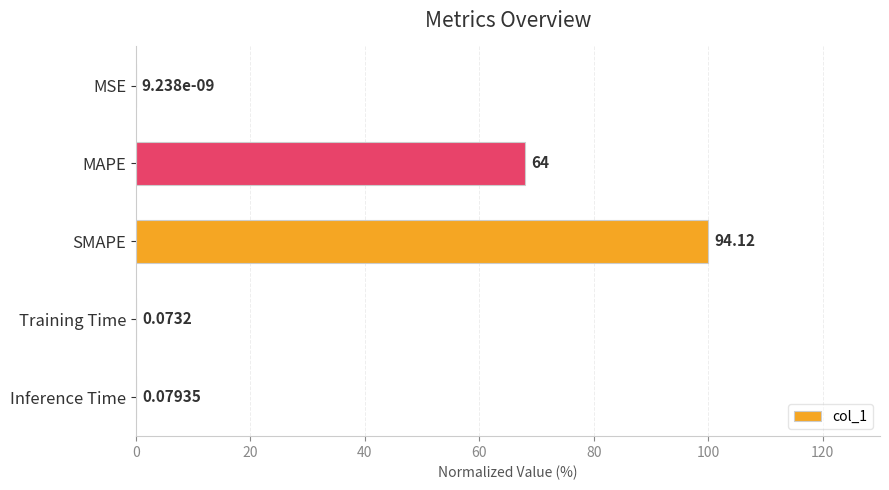

At which label is the value closest to 50?

MAPE